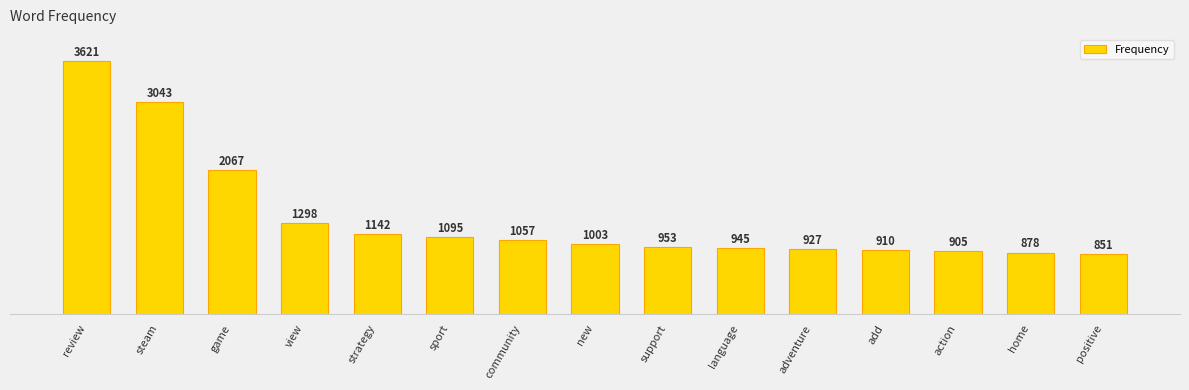

How many values are below 1003?

7